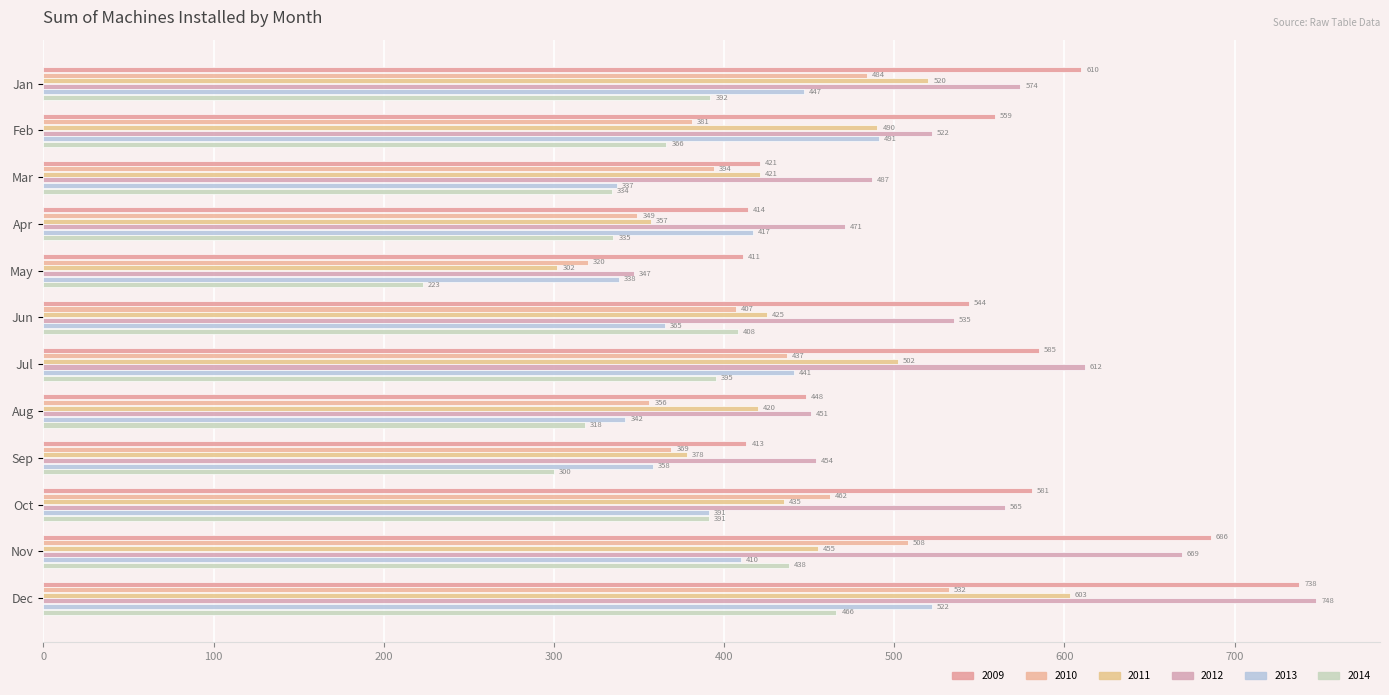

What is the total value across all series at Jan?

3027